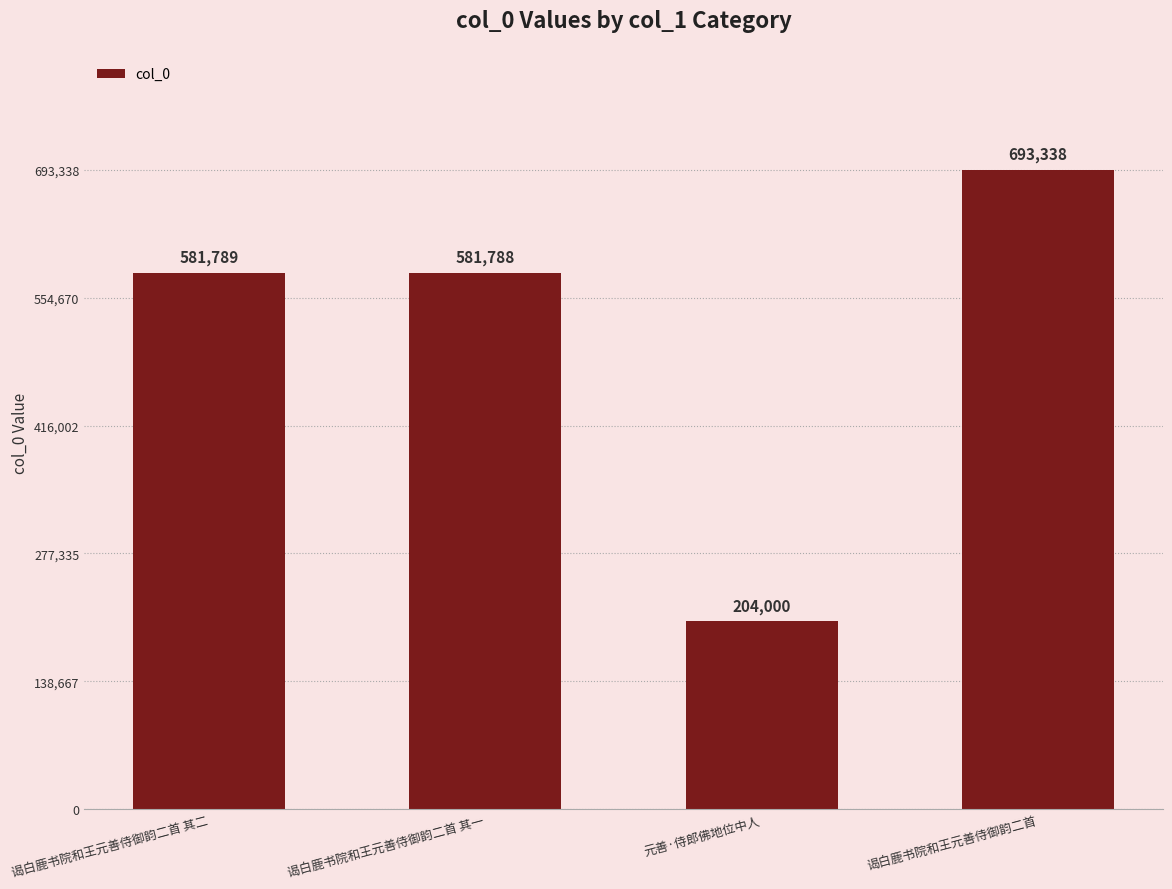

What is the sum of all values?

2060915